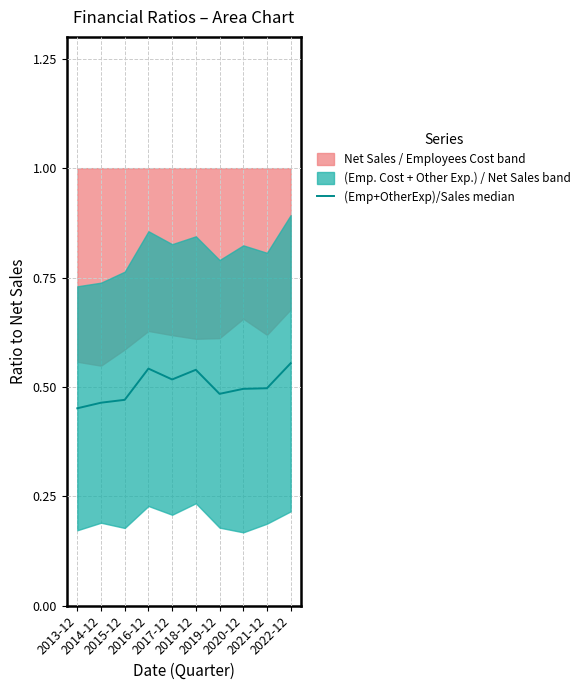

What is the approximate value at 2015-12?

0.5